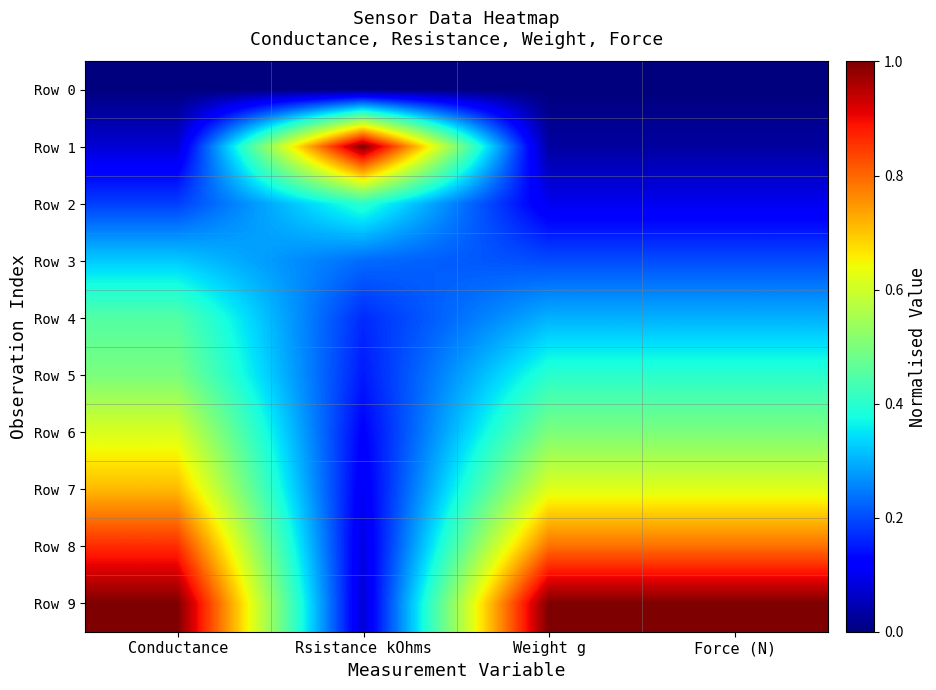

How many series are shown in this chart?

10